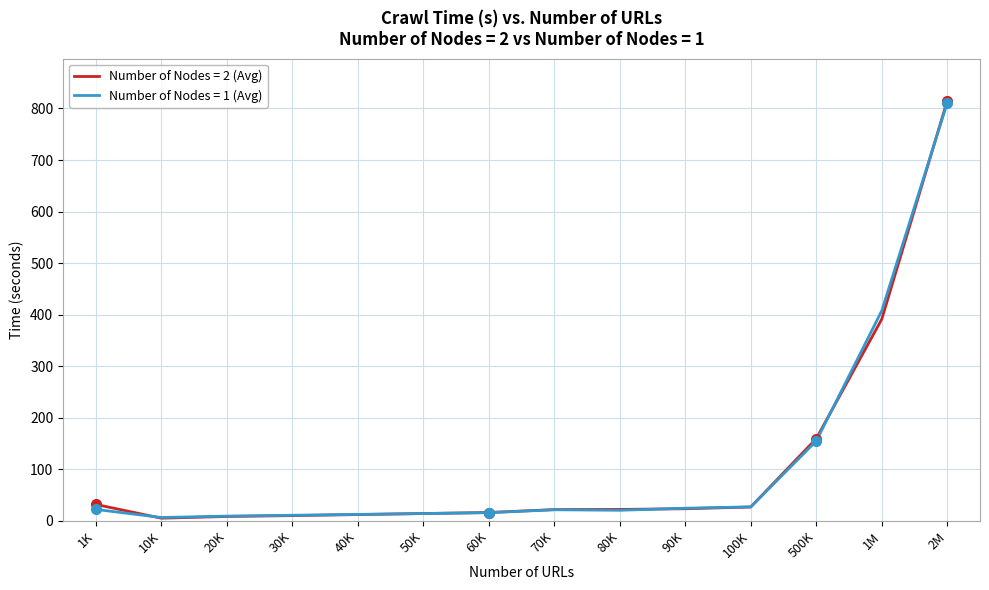

At which label does Number of Nodes = 2 (Avg) reach its peak?

2M